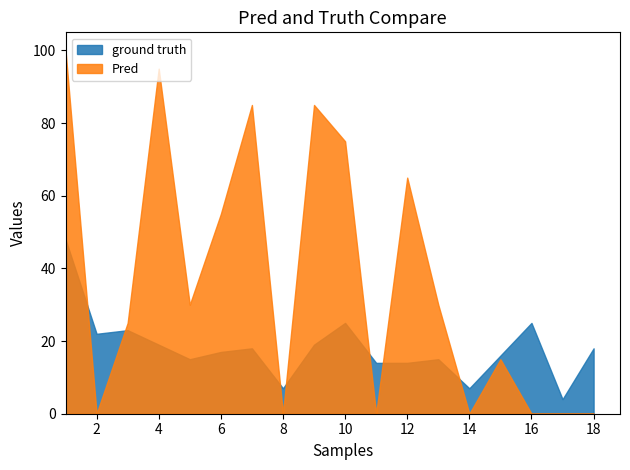

Rank the series by their maximum value, from lowest to highest.

ground truth, Pred